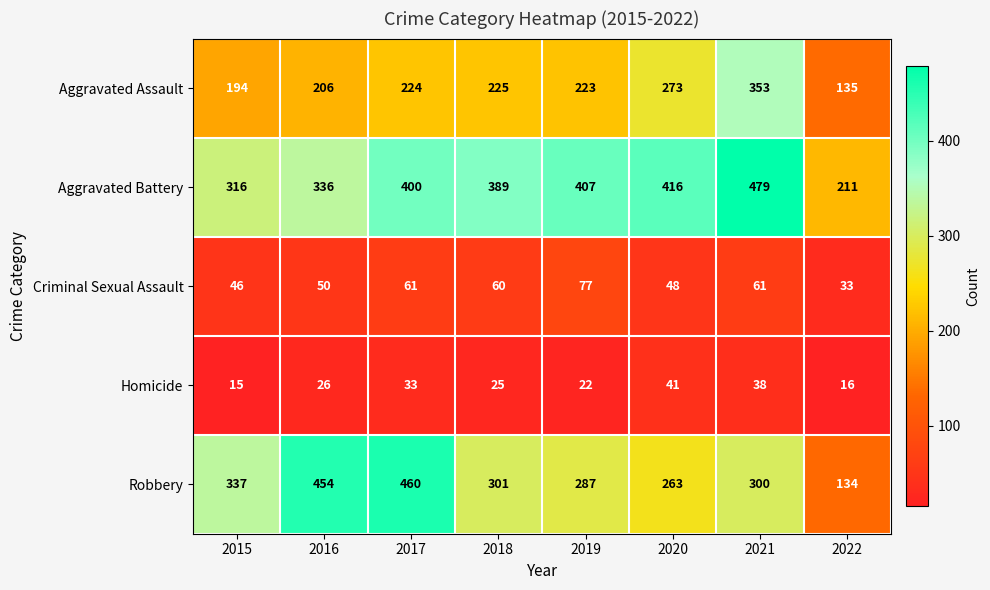

At which label is Aggravated Battery closest to 345?

2016